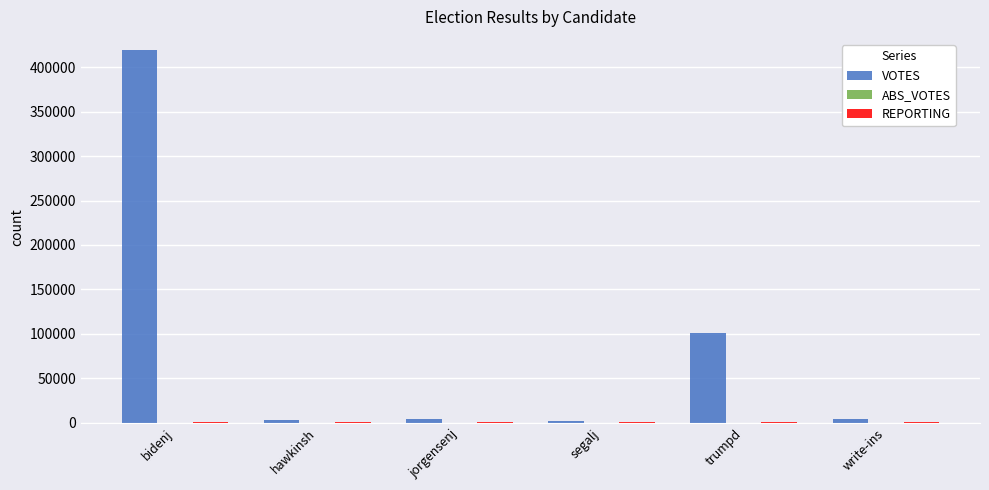

What is the sum of all VOTES values?

533743